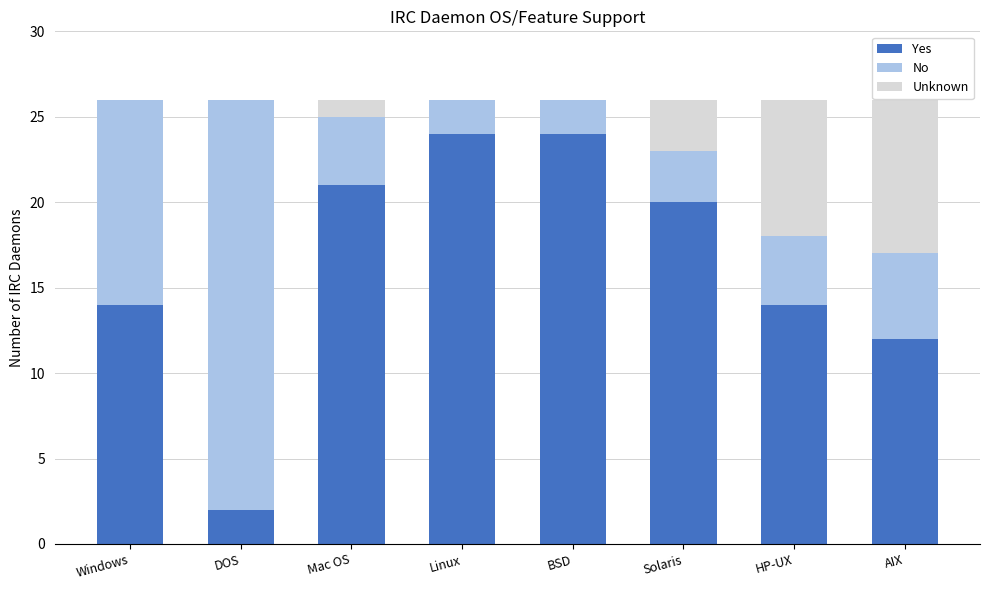

What is the sum of the Yes values at HP-UX and Solaris?

34